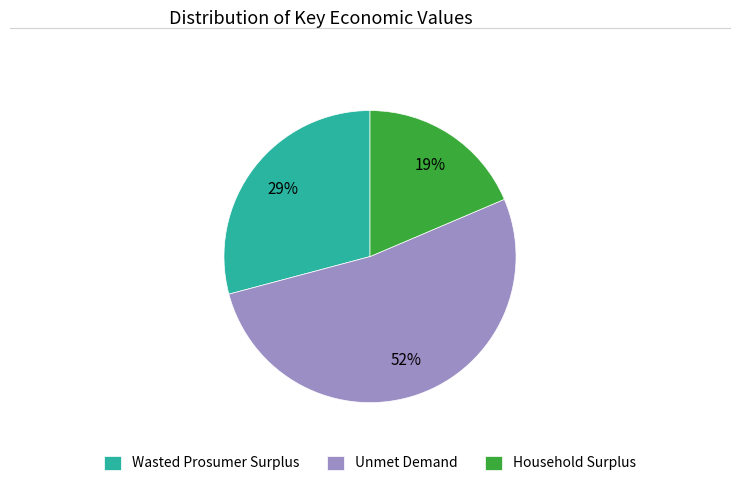

Between Wasted Prosumer Surplus and Unmet Demand, which is larger?

Unmet Demand